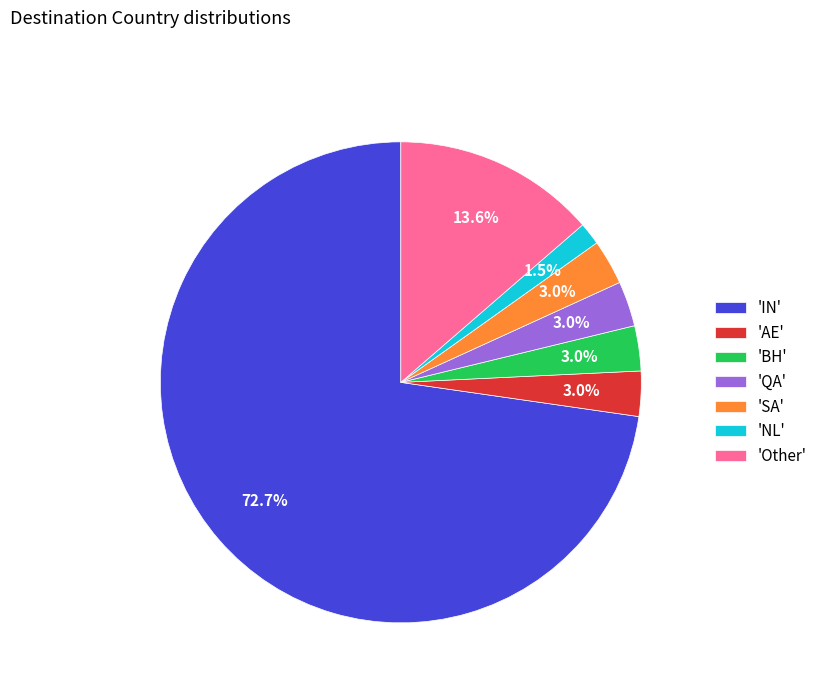

How many slices are in this pie chart?

7